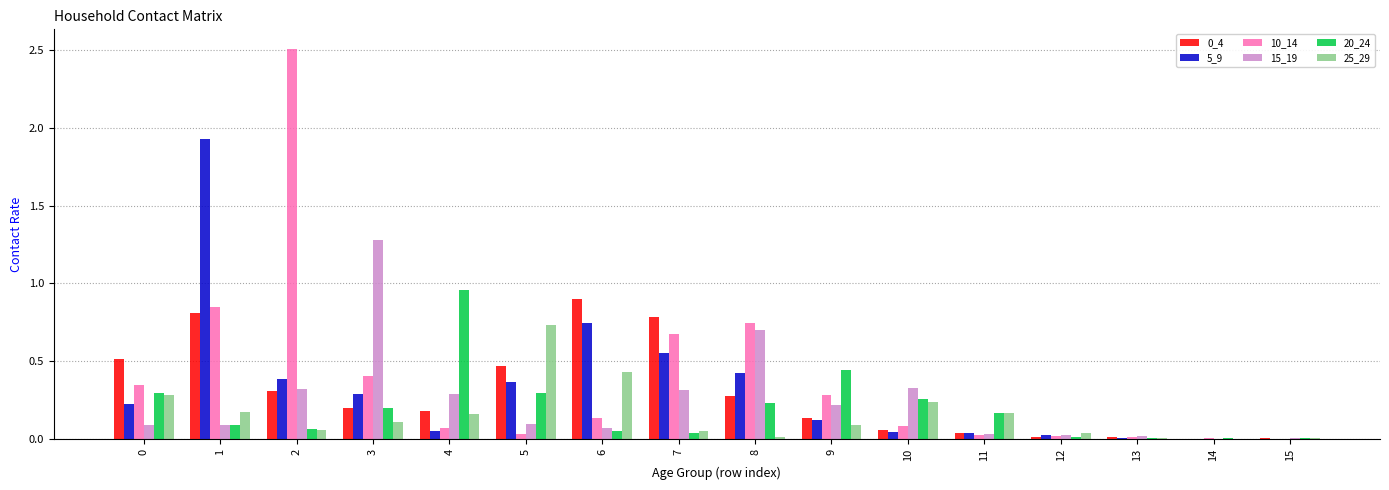

What is the maximum value for 10_14?

2.5